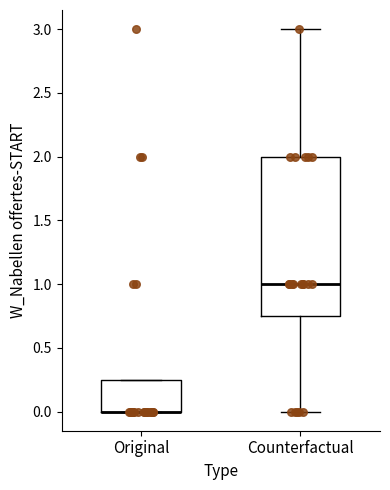

Where is the upper edge of the box for Original on the y-axis? The values are not printed on the chart, so give them approximately, as read against the axis.

0.25